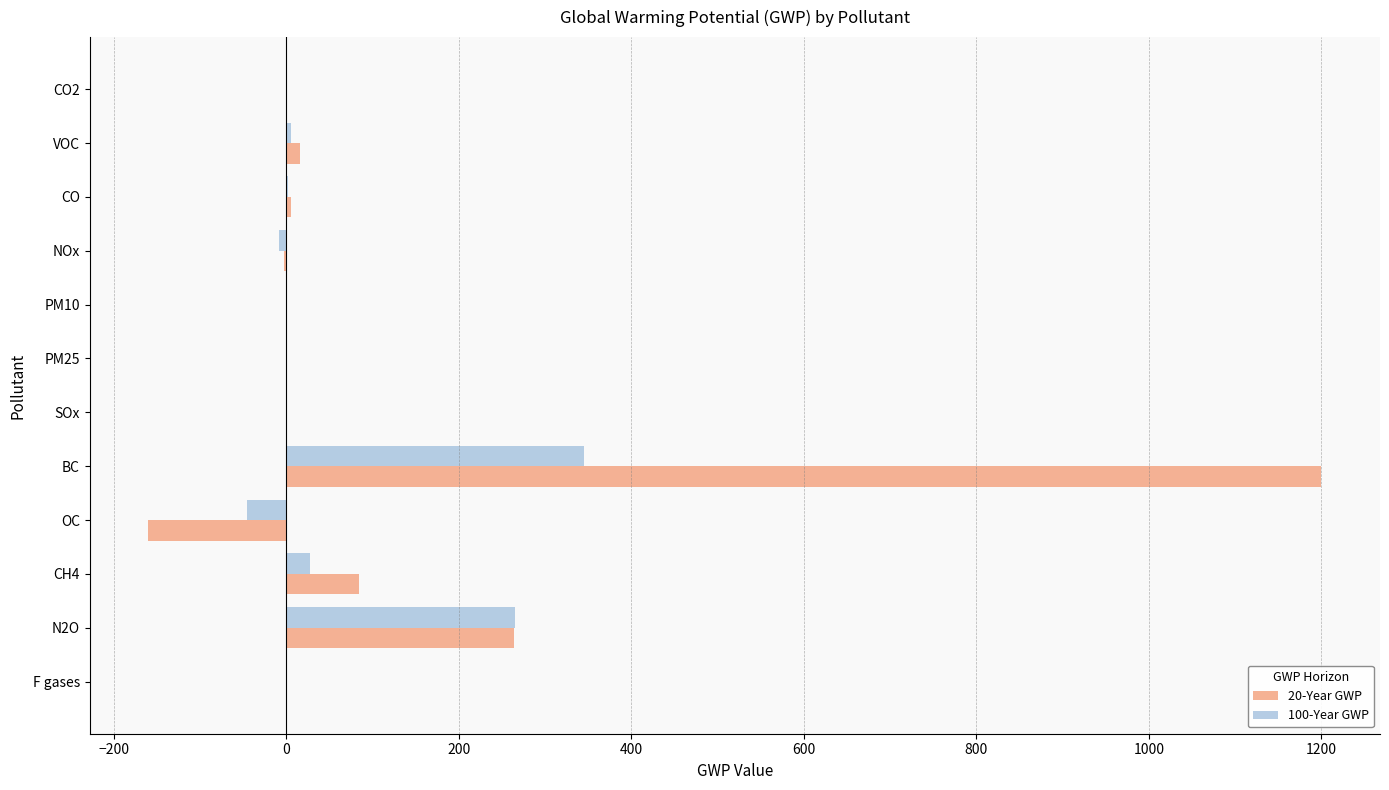

How many distinct data groups are displayed?

2